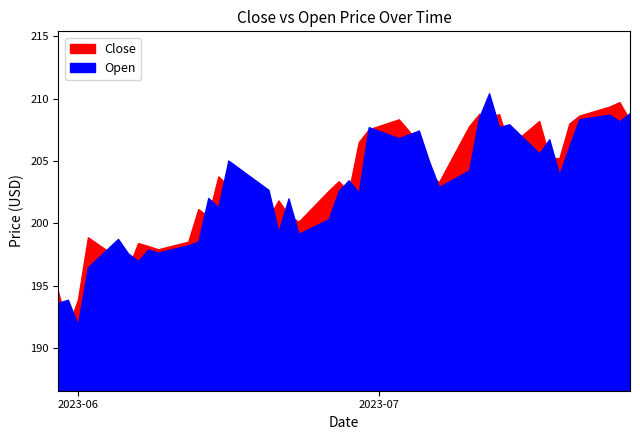

True or false: Open and Close cross at least once.

True